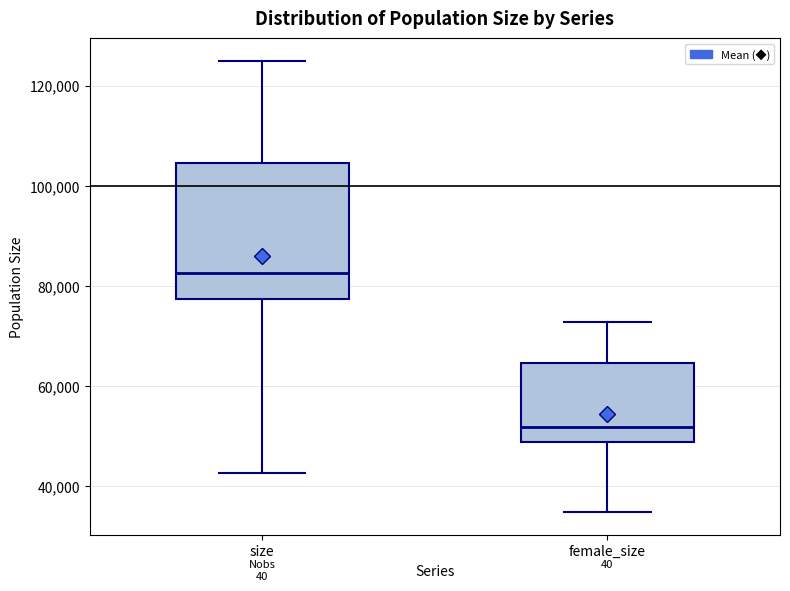

Reading left to right, read every box against the y-axis: the position of its median line, the range the box covers, and the ends of its whiskers. The values are not printed on the chart, so give them approximately, as read against the axis.

size: median 82000, box 78000 to 104000, whiskers 42000 to 124000
female_size: median 52000, box 48000 to 64000, whiskers 34000 to 72000